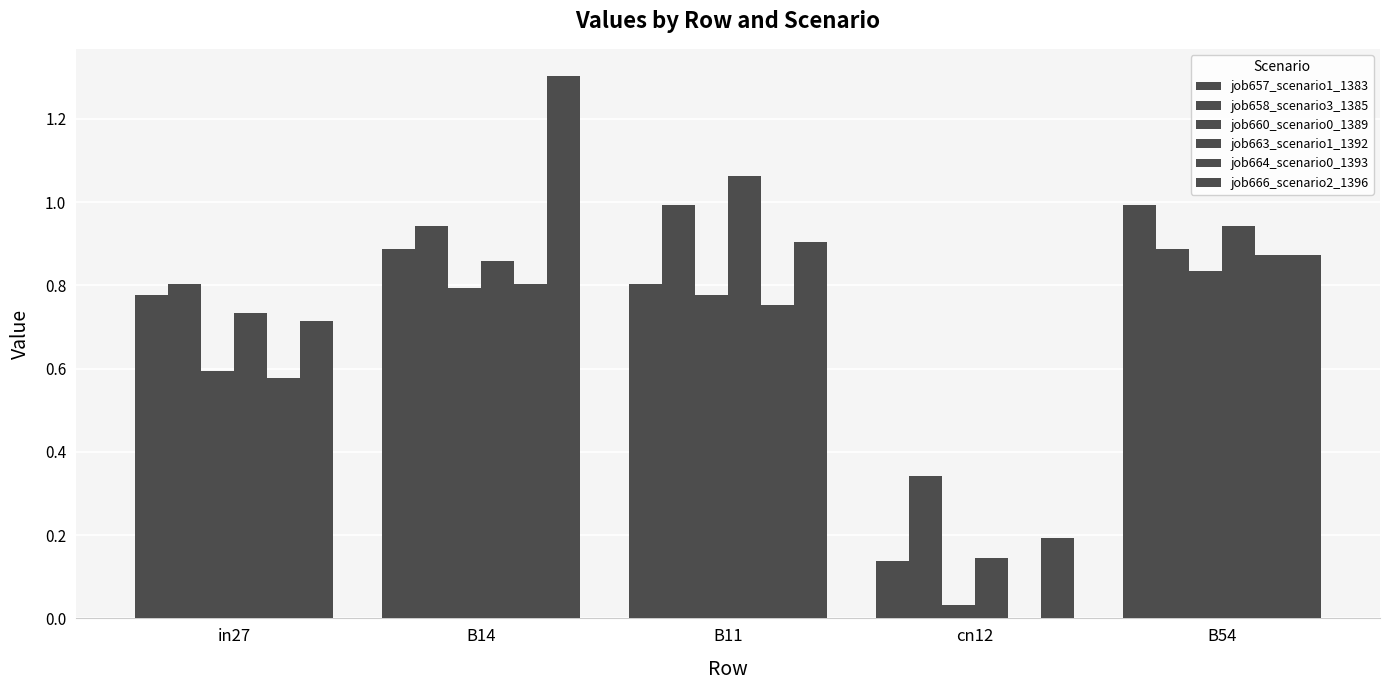

Are the bars grouped side by side (vs. stacked)?

Yes